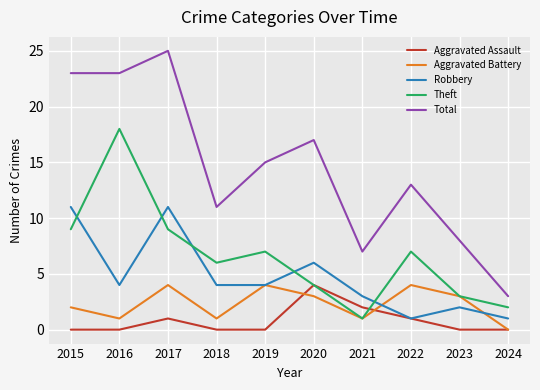

What is the sum of all Aggravated Battery values?

23